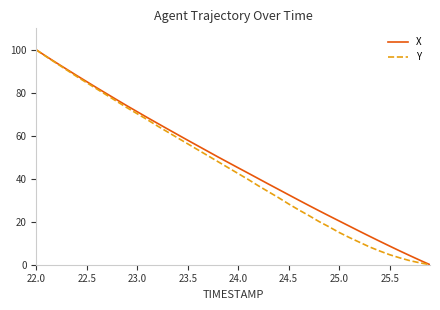

What is the maximum value for Y?

100.0